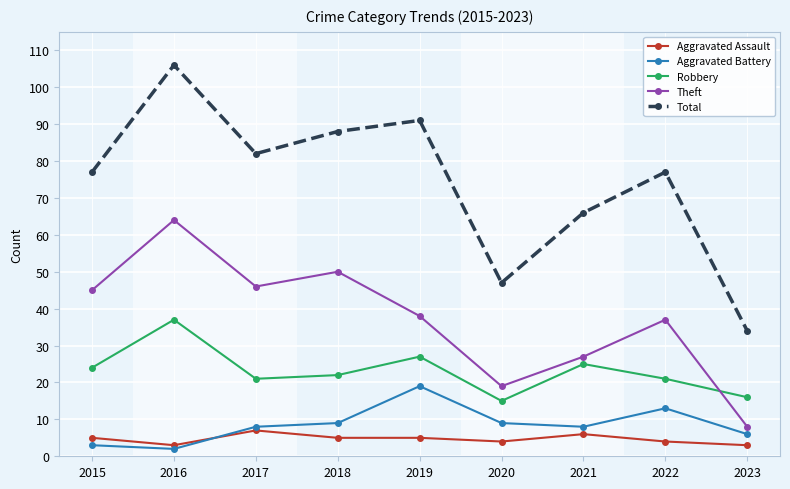

At which category does Aggravated Battery reach its first local peak?

2019